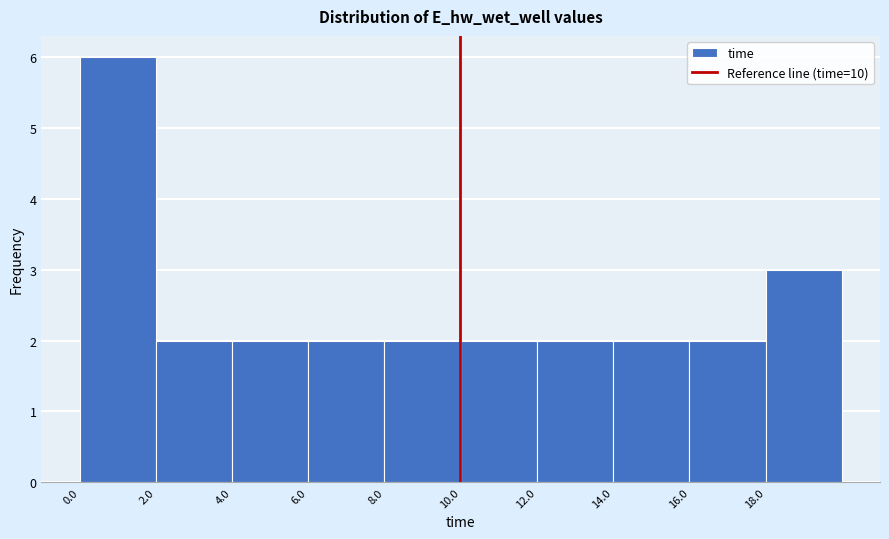

Over which range of the x-axis is the bar tallest?

0 to 2